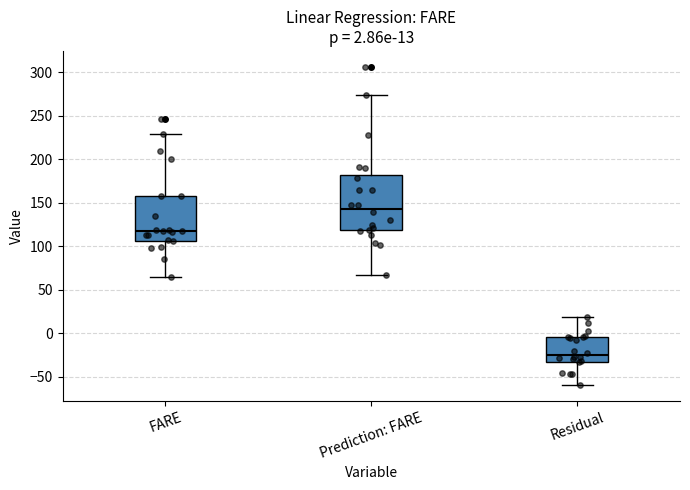

Which box is the tallest, from its lower edge to its upper edge?

Prediction: FARE